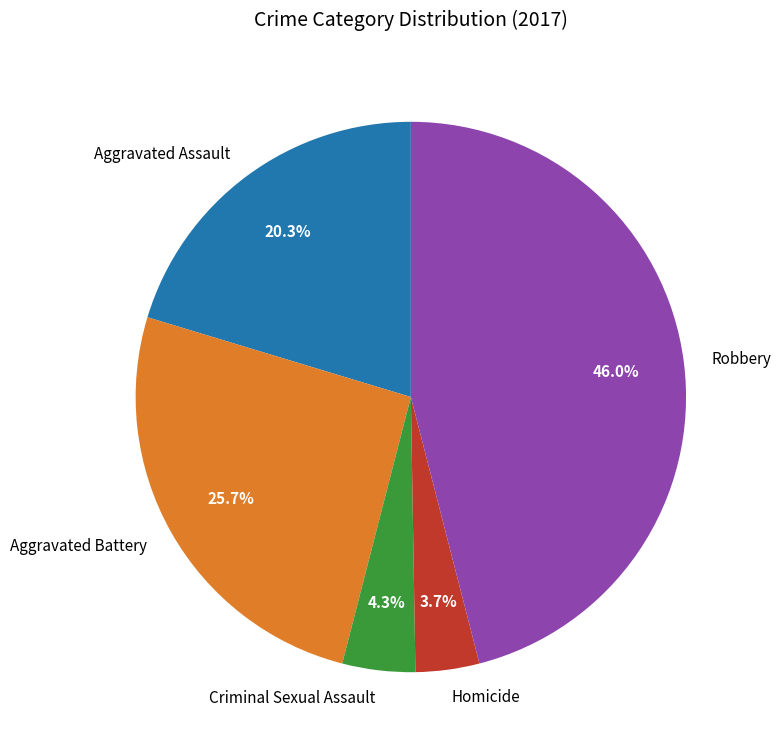

How much of the chart is everything except Aggravated Battery?

74.3%